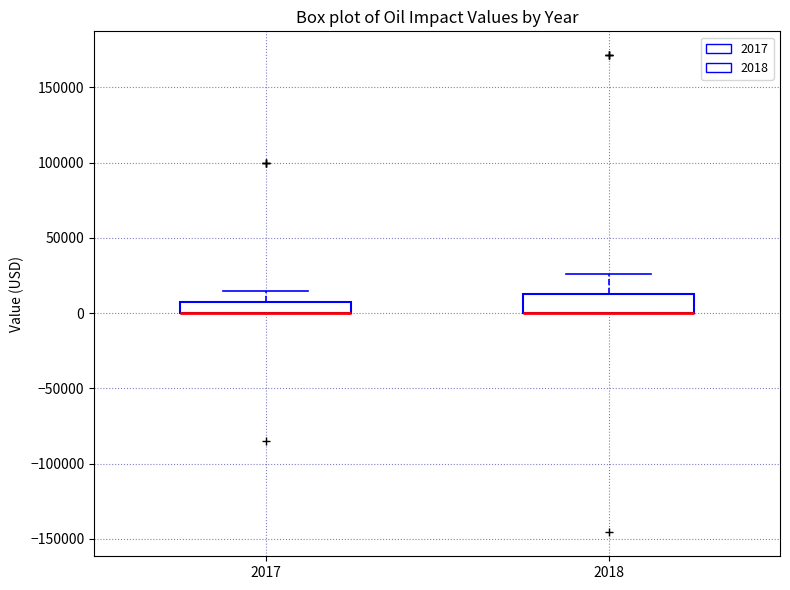

Reading left to right, transcribe this box plot: for each box, give where its median line is, the range the box spans, and where its two whiskers end, as read against the y-axis. The values are not printed on the chart, so give them approximately, as read against the axis.

2017: median 0 (drawn on the box's lower edge), box 0 to 10000, whiskers 0 to 15000
2018: median 0 (drawn on the box's lower edge), box 0 to 15000, whiskers 0 to 25000